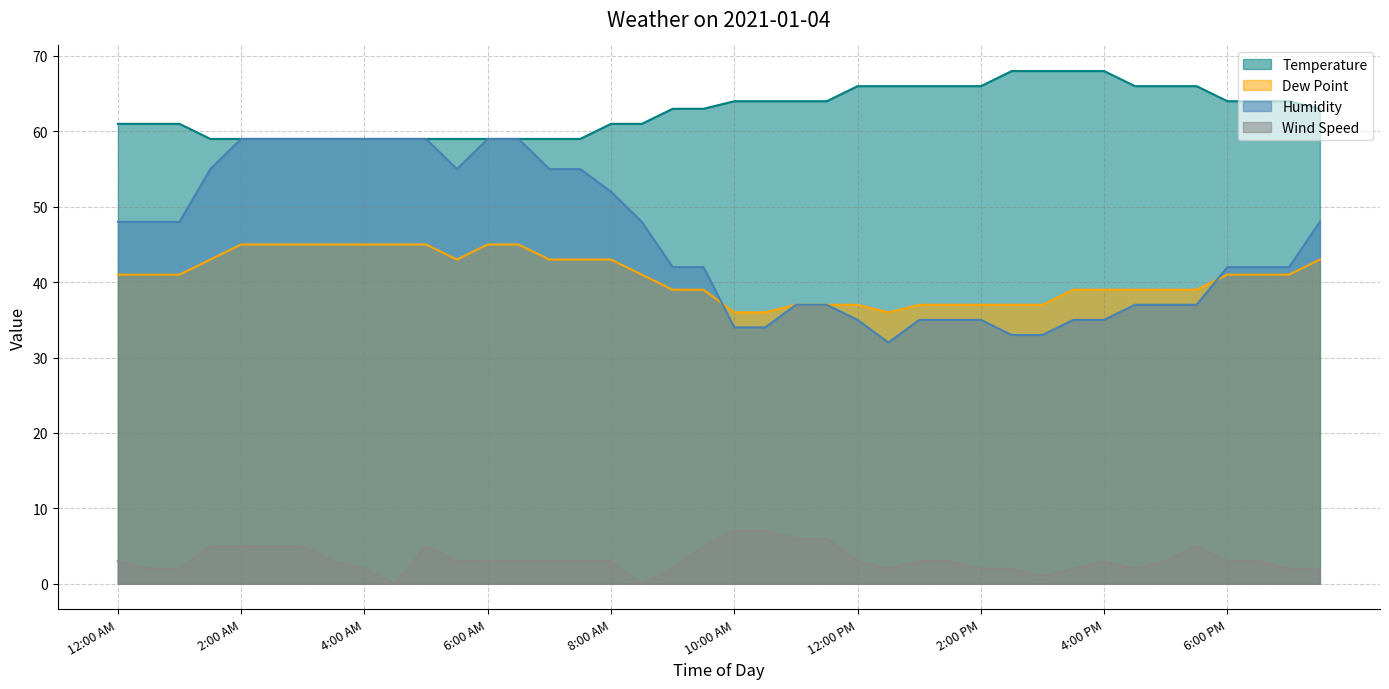

What is the difference between the maximum and minimum values in the Temperature series?

9